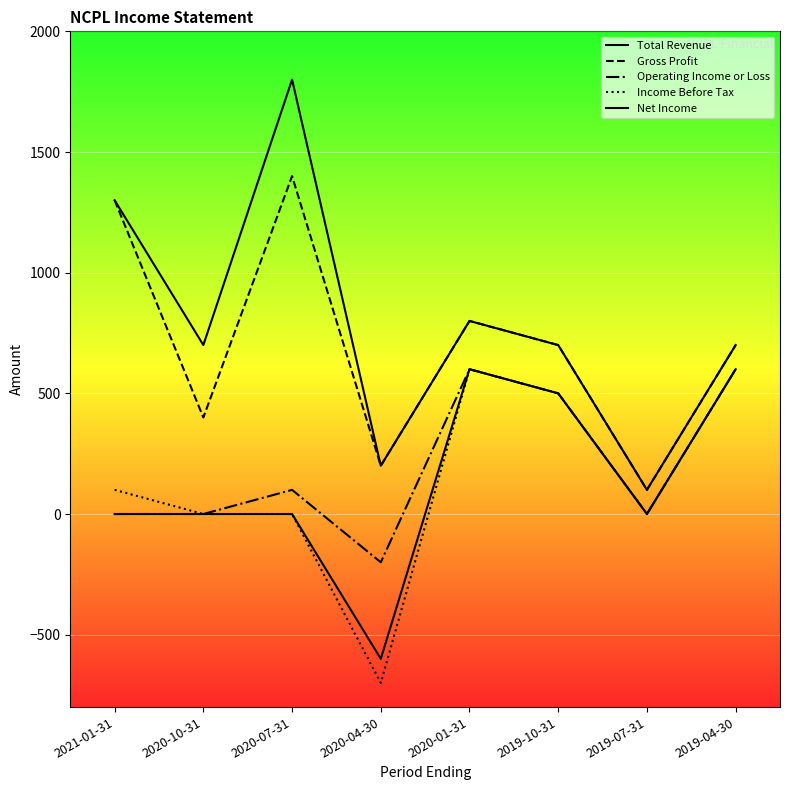

At which category does Net Income reach its first local valley?

2020-04-30